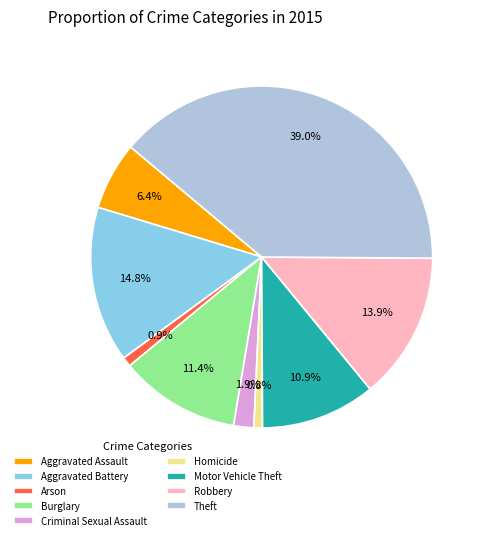

True or false: Aggravated Battery accounts for 15% of the total.

True